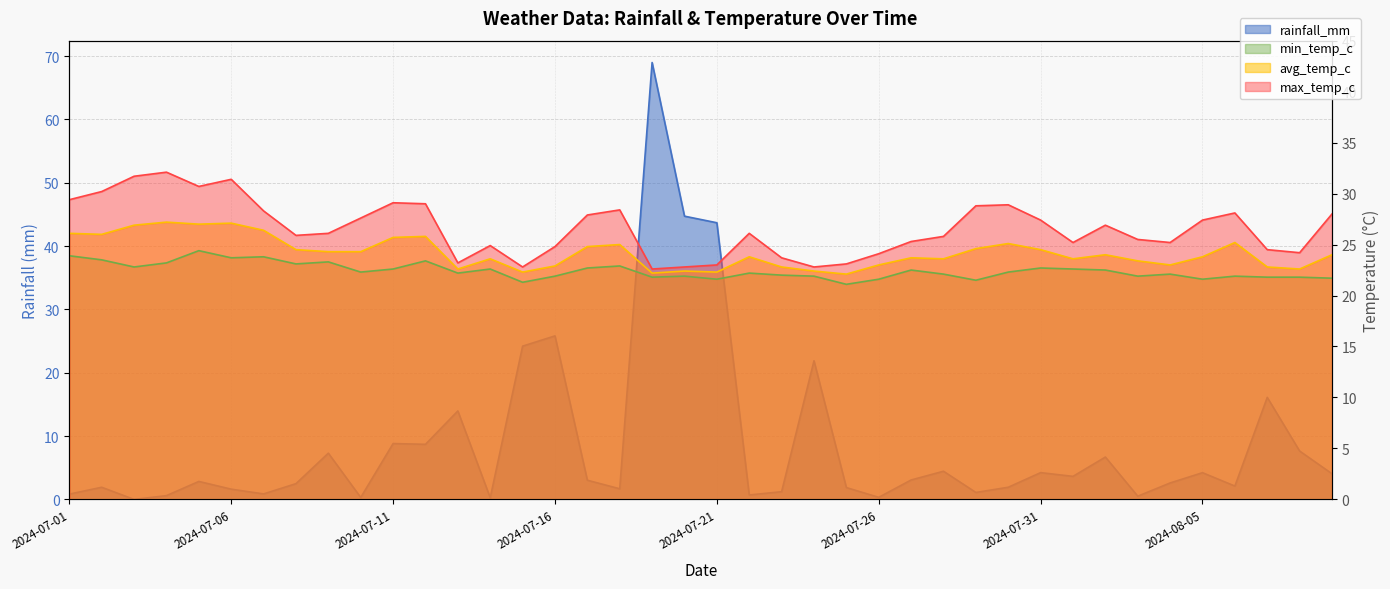

Is the value of max_temp_c at 2024-08-05 greater than the value of avg_temp_c at 2024-08-05?

Yes